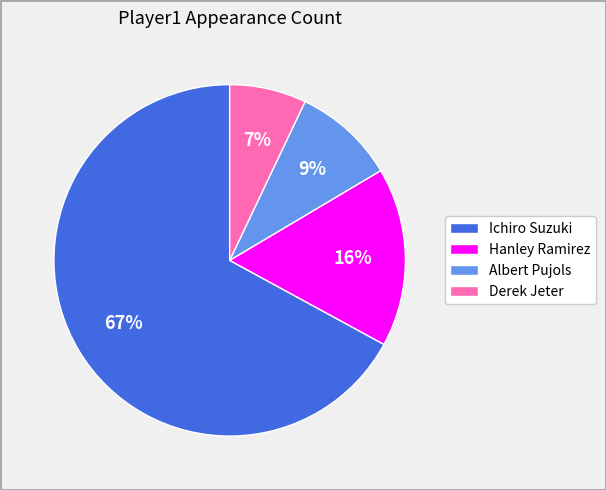

How many slices are in this pie chart?

4